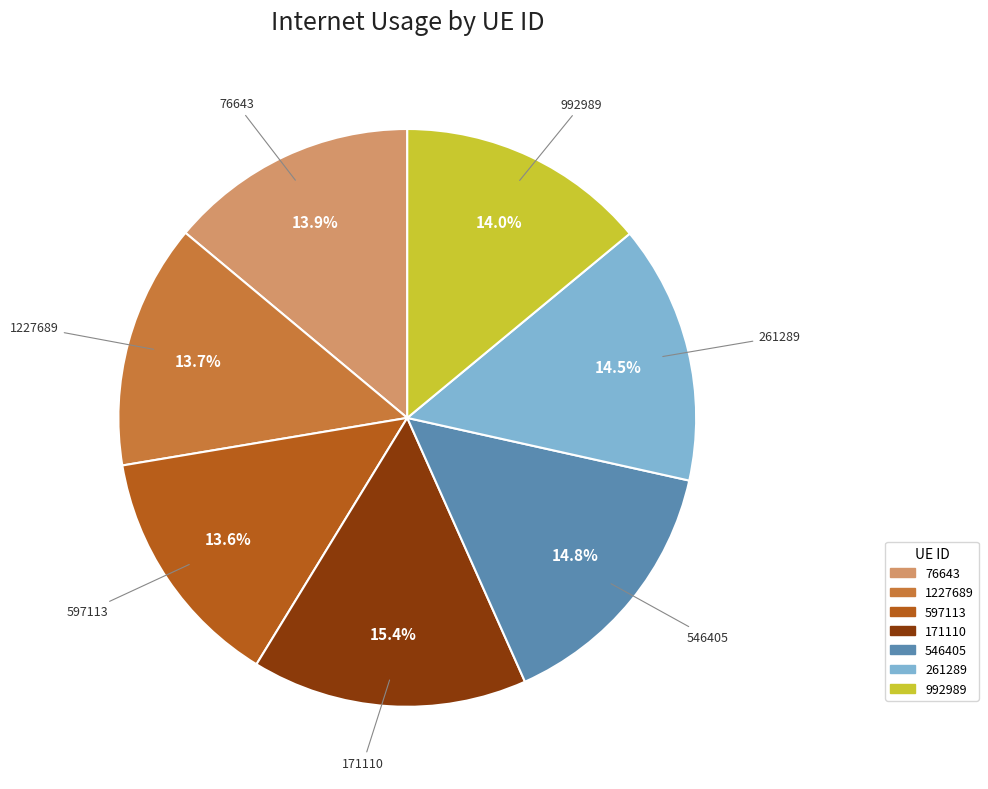

How many segments does this pie chart have?

7